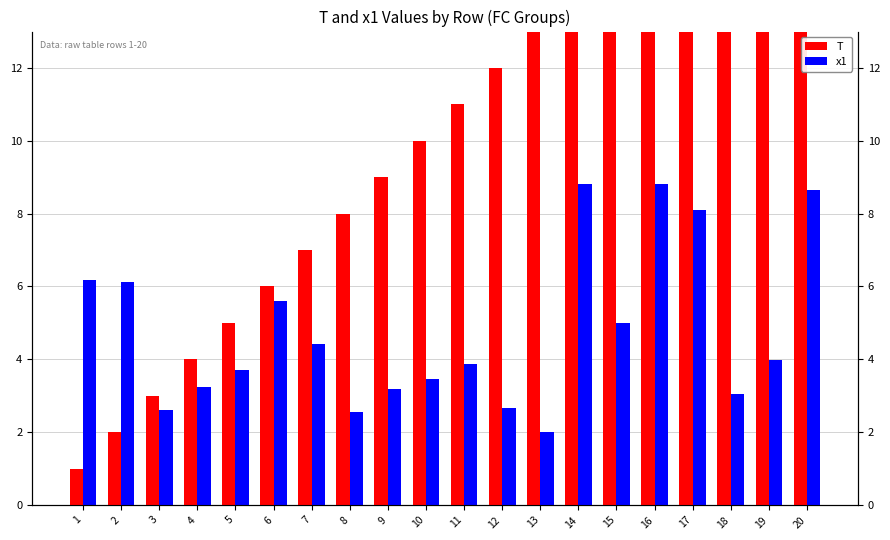

Is it true that T equals 10.0 at 10?

True